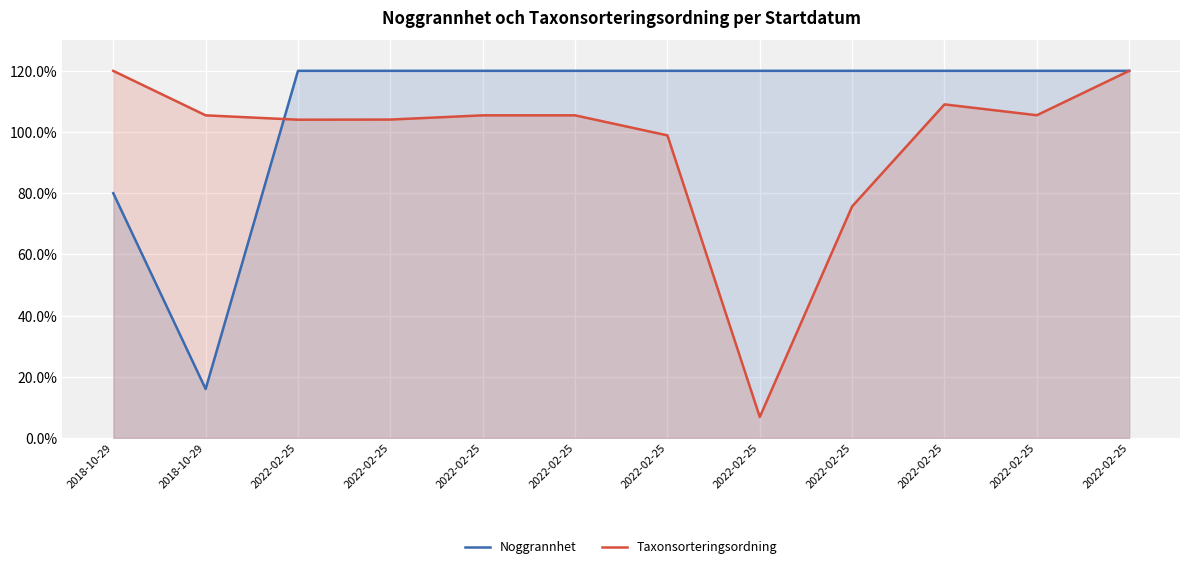

At which category does the chart reach its minimum across all series?

2022-02-25